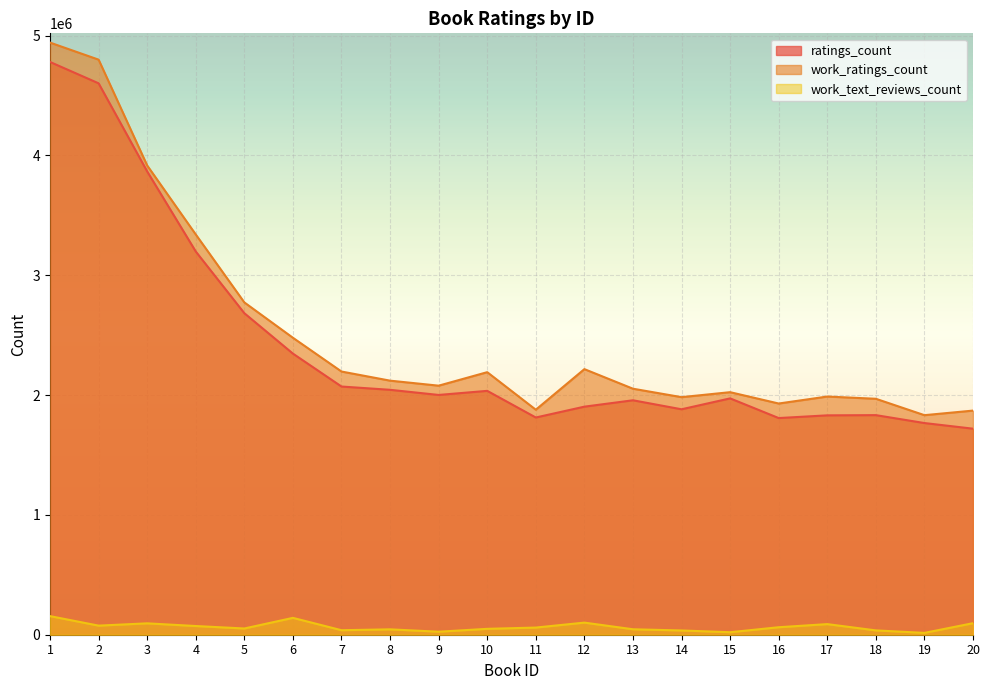

Between 6 and 7, which series saw the biggest shift?

work_ratings_count